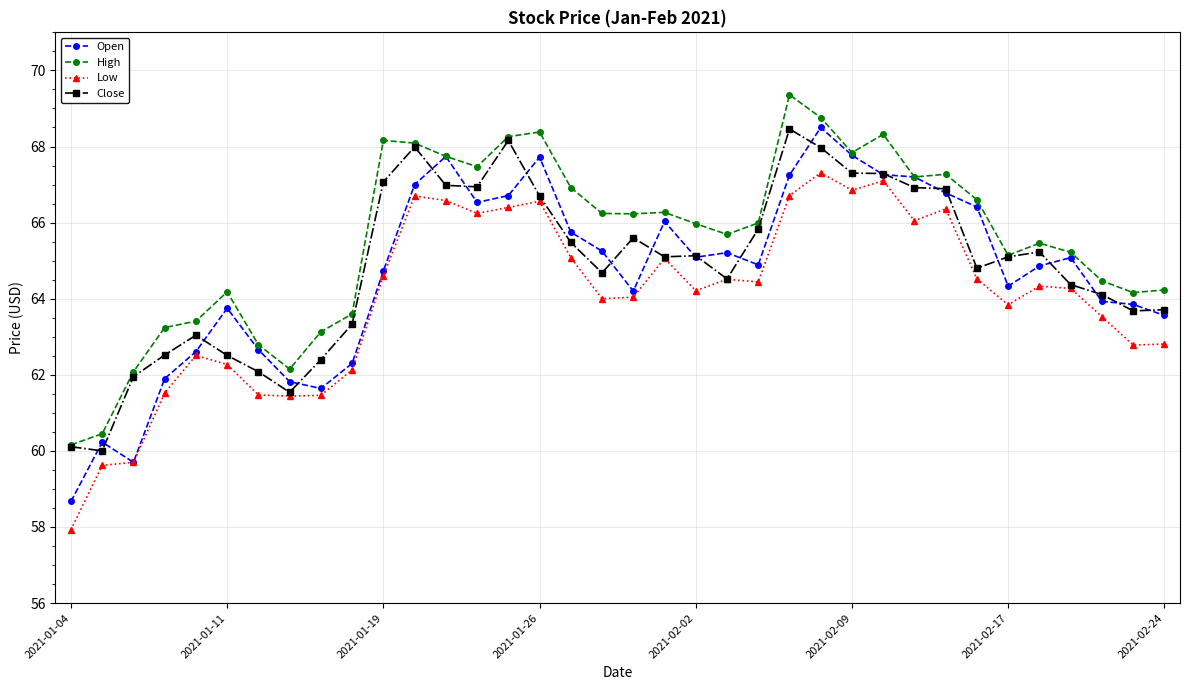

What is the value of the Open point at the 5th from the left?

62.6